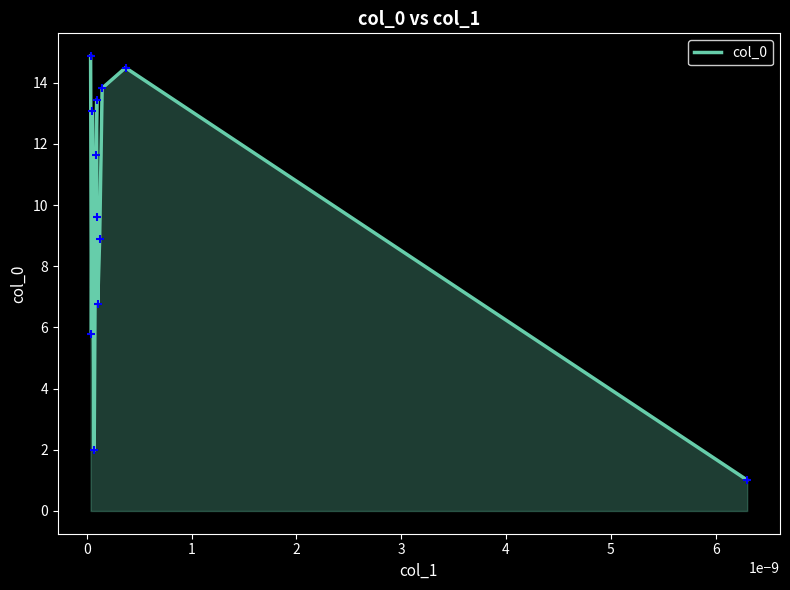

What is the difference between the maximum and minimum values?

13.9